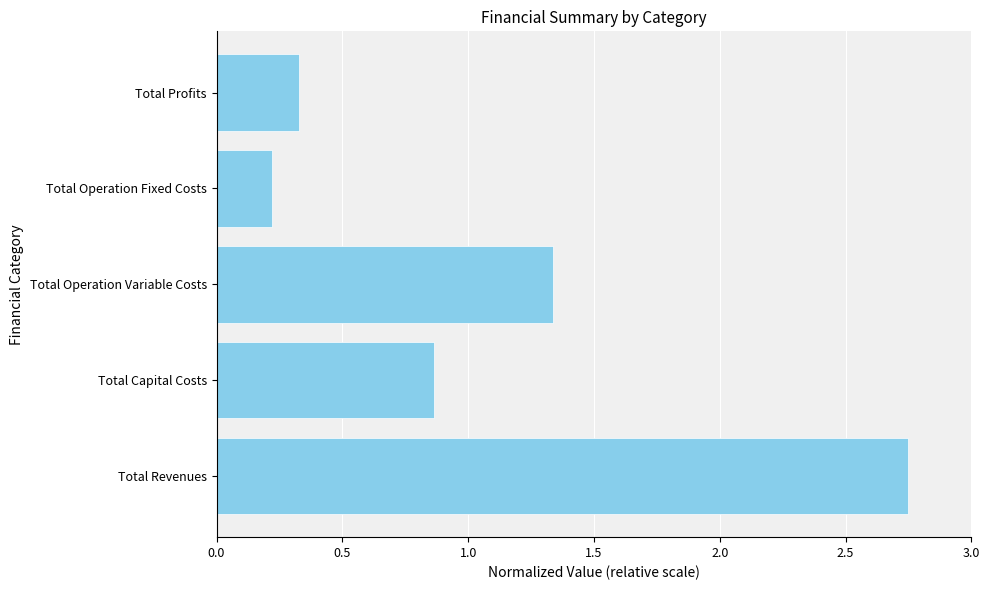

Which category has the lowest value across all series?

Total Operation Fixed Costs